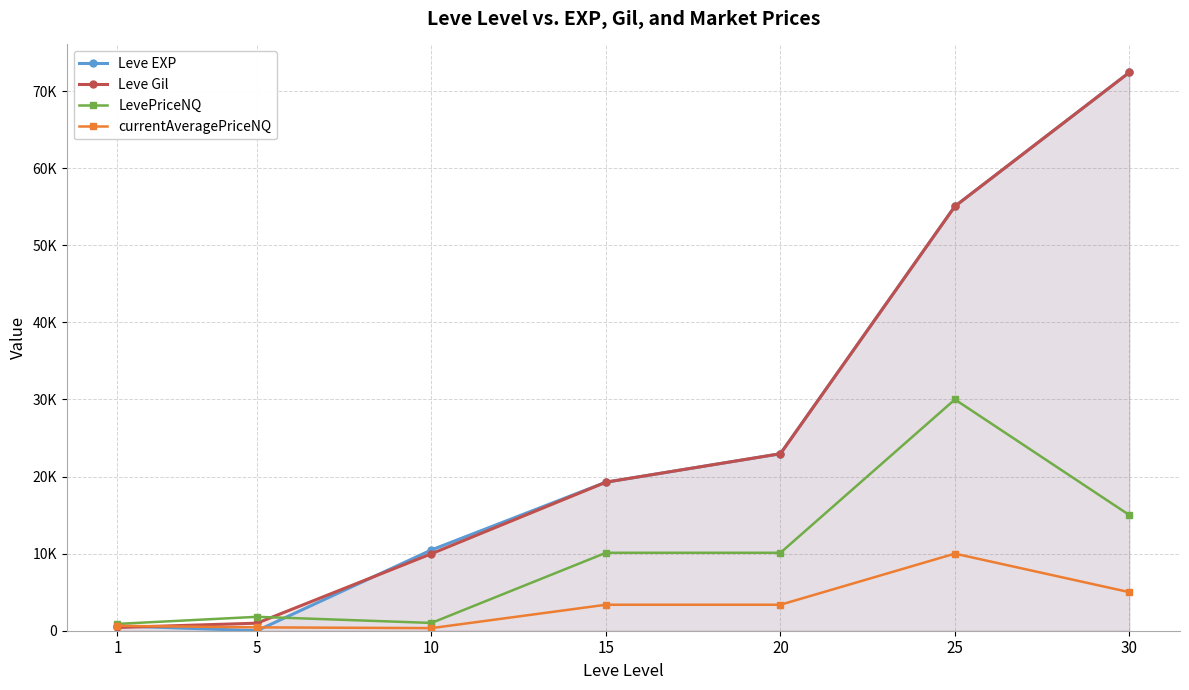

In currentAveragePriceNQ, how many points are lower than both neighbors (excluding endpoints)?

1